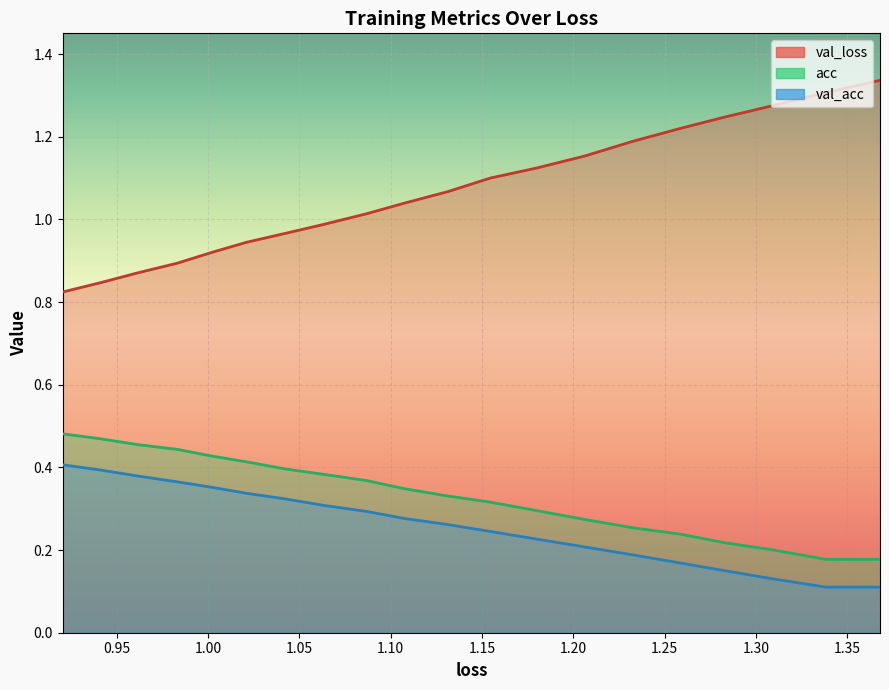

The value of val_loss at 13 is 0.2. True or false?

False